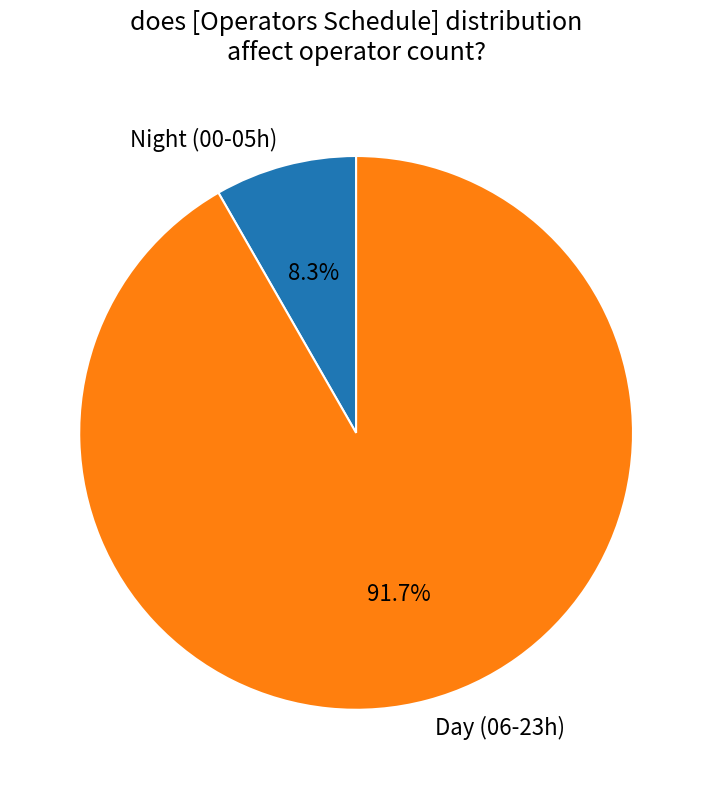

Does Night (00-05h) account for over 50% of the chart?

No